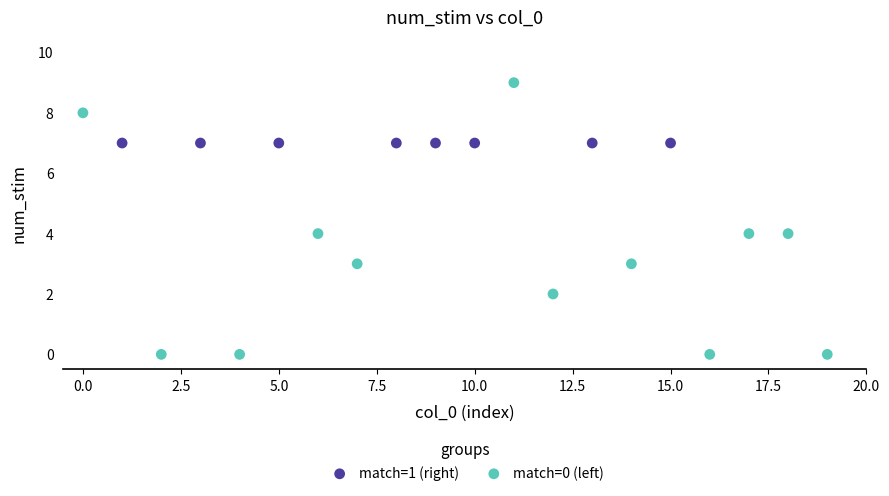

Which series reaches the maximum Y coordinate?

match=0 (left)